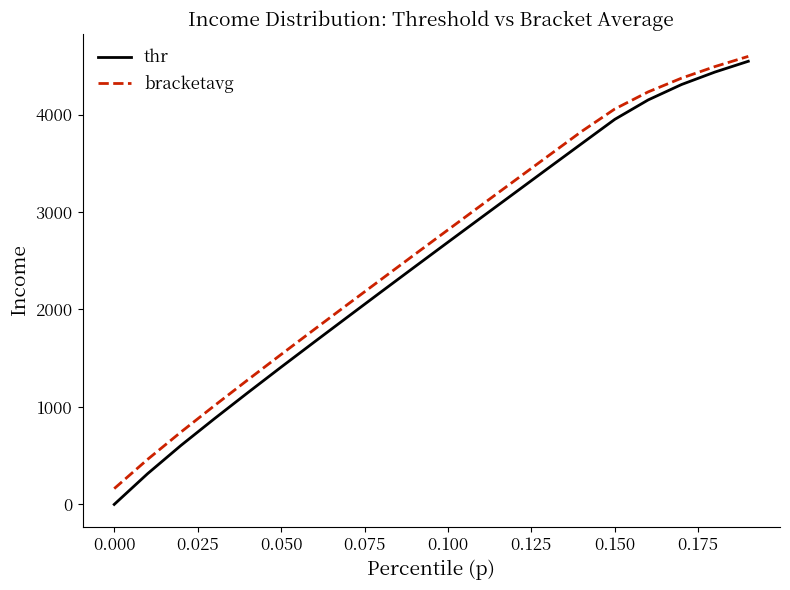

How many lines are shown in the chart?

2